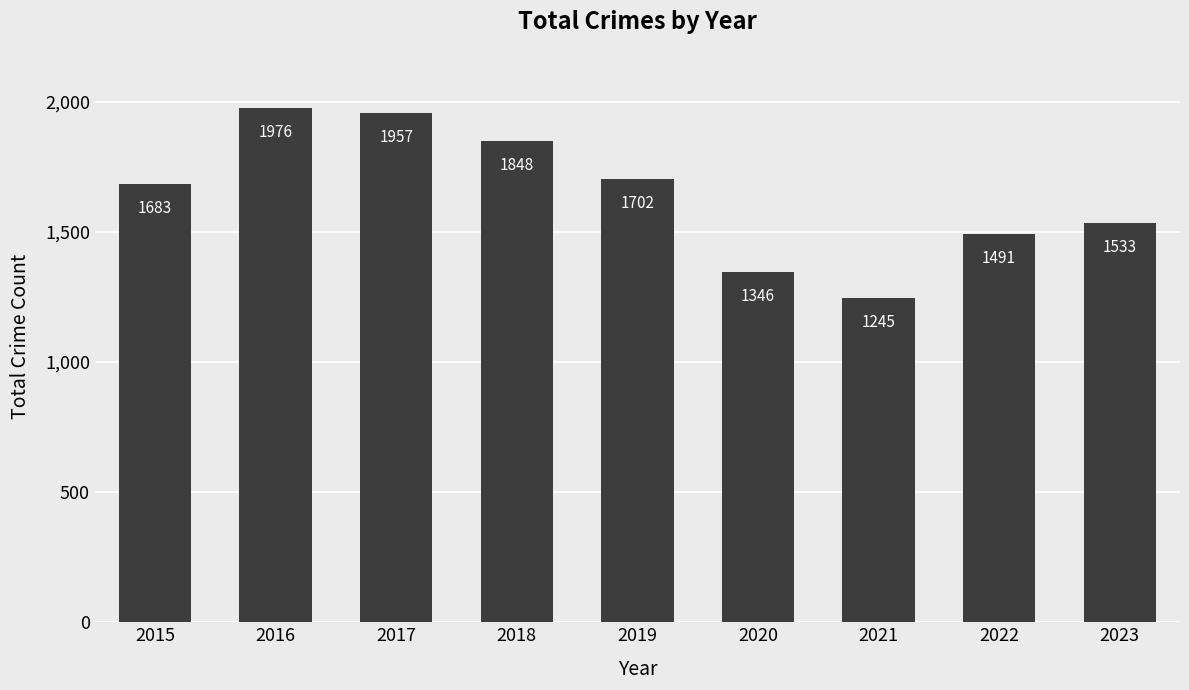

True or false: the data shows 1683 at 2015.

True